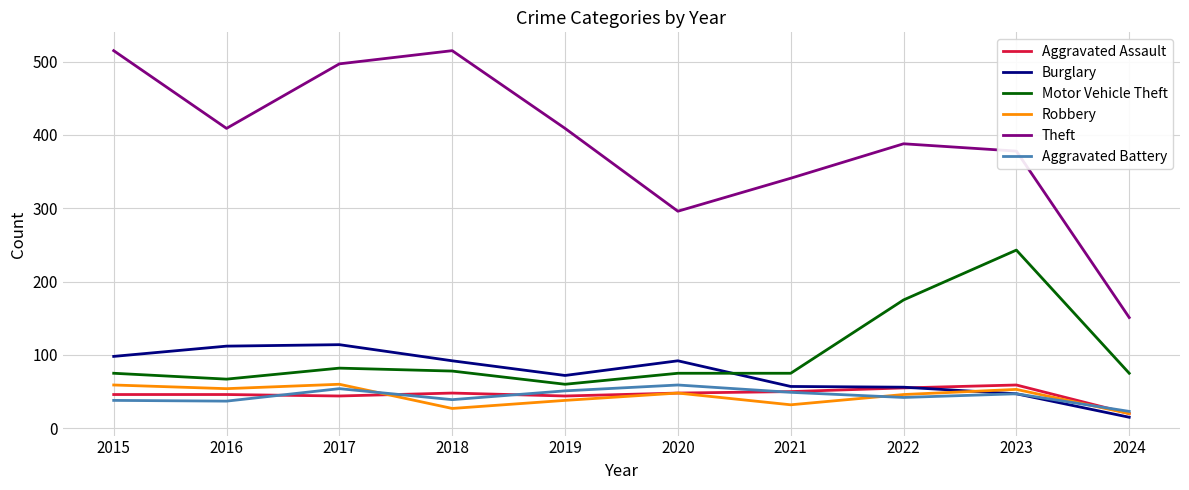

What is the maximum value for Aggravated Assault?

59